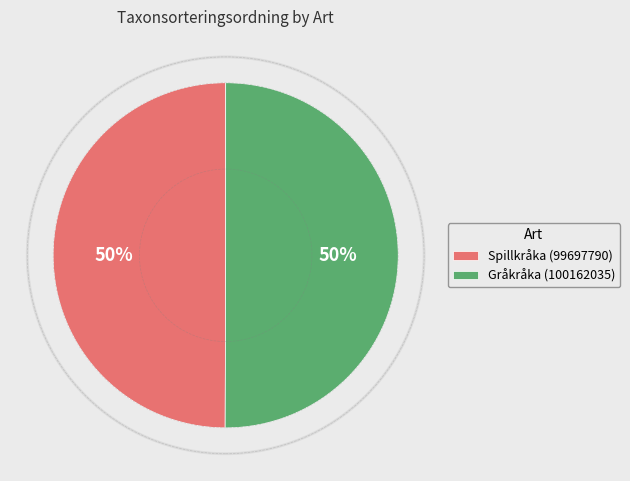

To the nearest percent, what is the average slice percentage?

50%